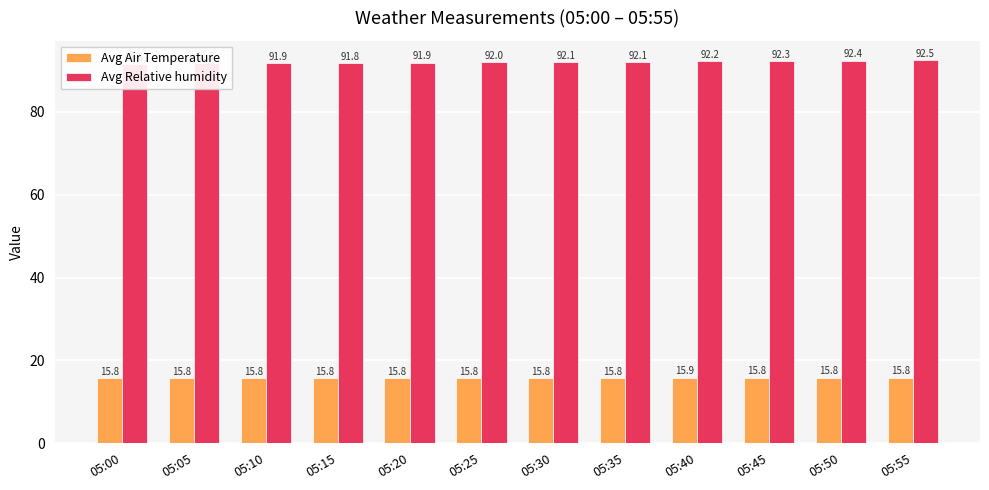

Are the bars horizontal?

No